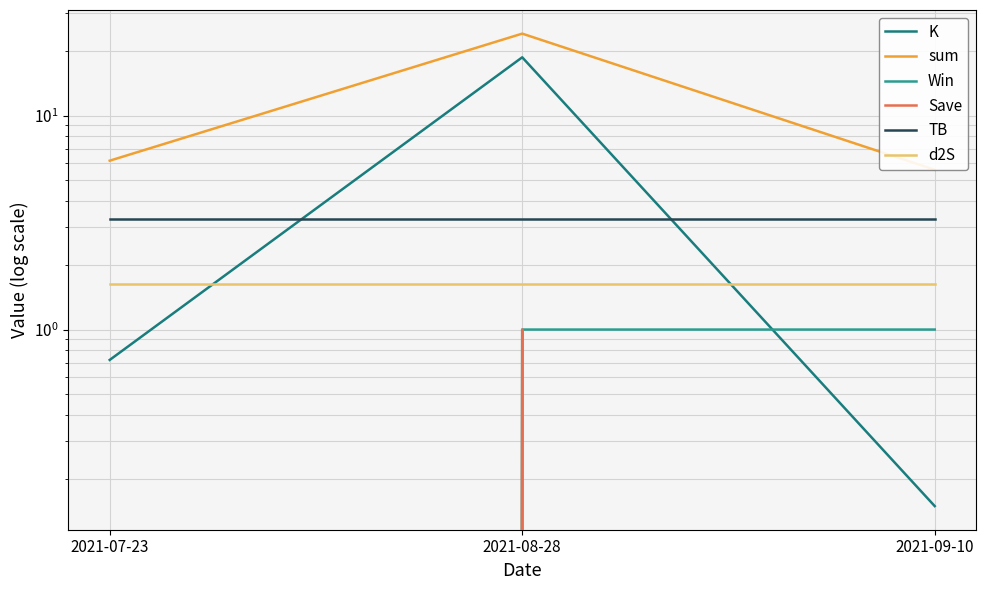

How many lines are shown in the chart?

6